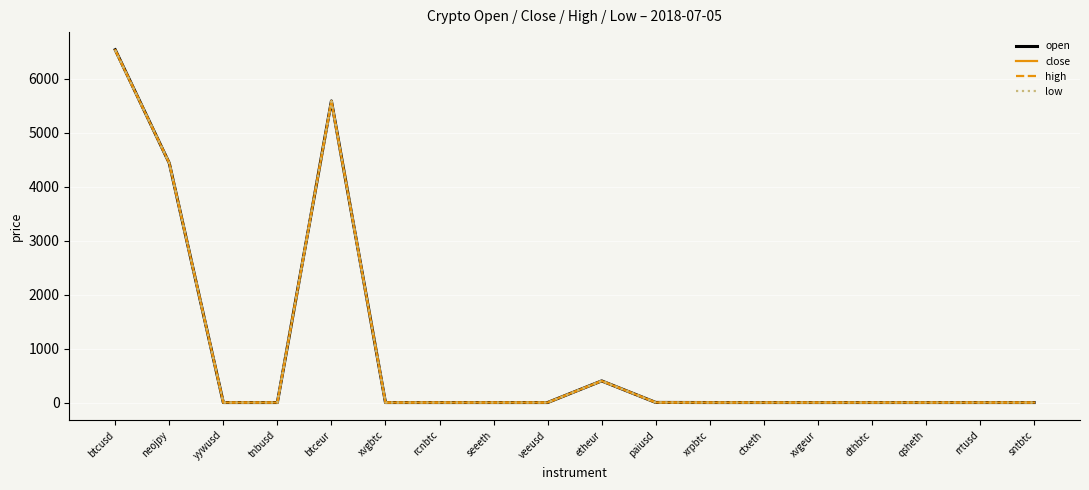

Which category has the highest value in the low series?

btcusd